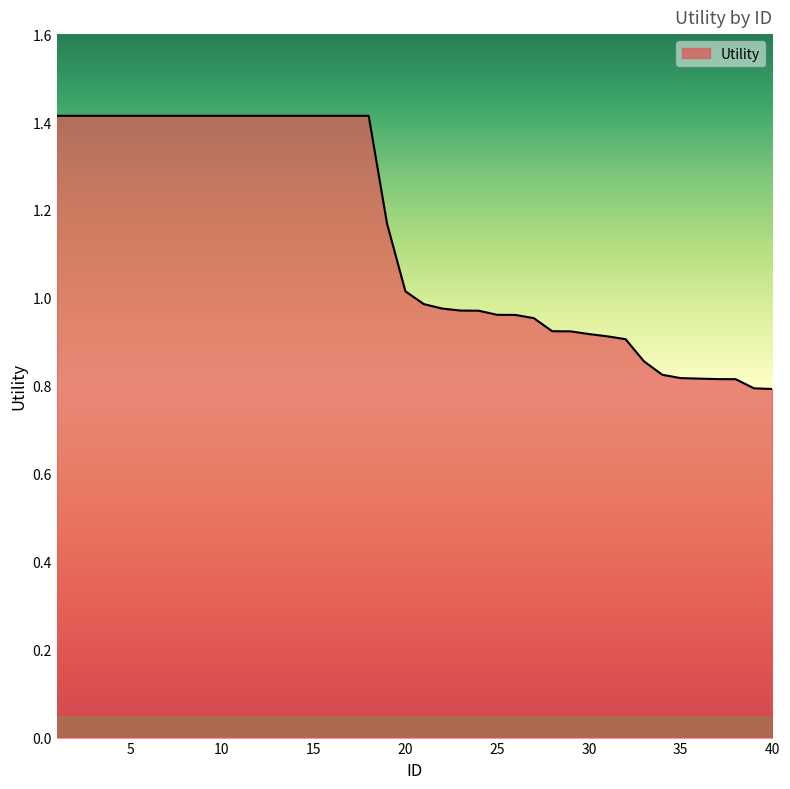

What is the greatest value displayed?

1.4